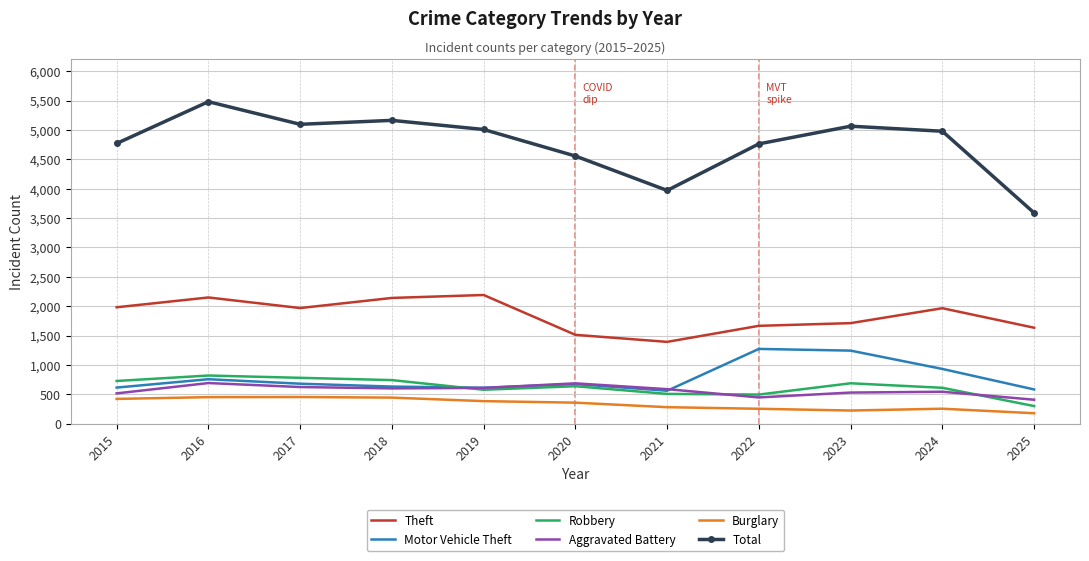

True or false: Aggravated Battery has a value of 543 at 2024.

True